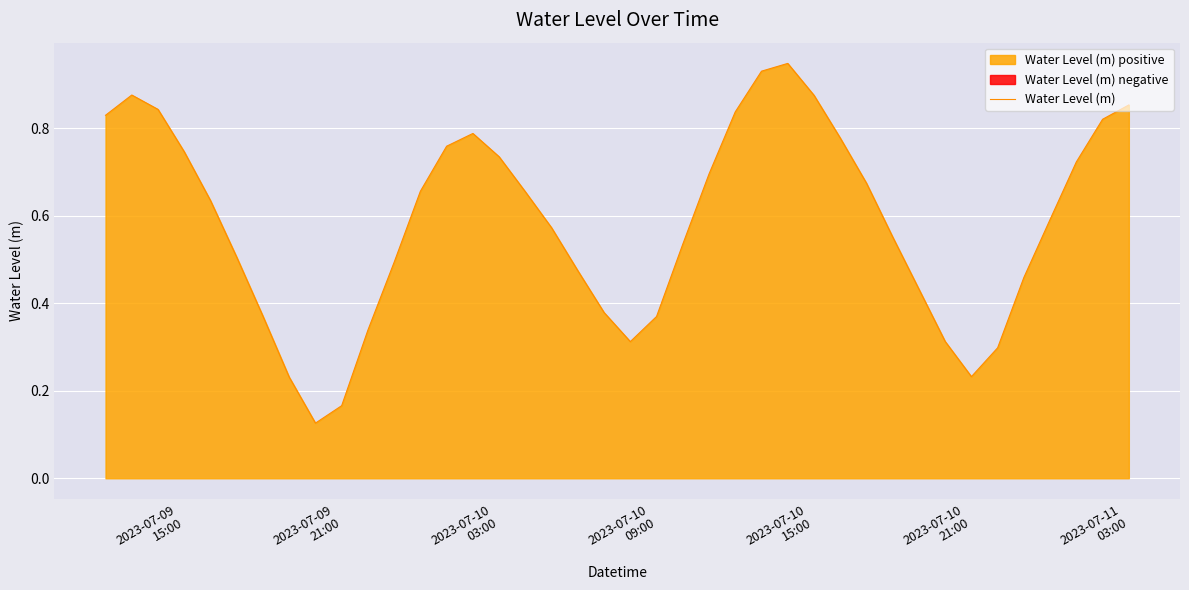

What is the average value?

0.6